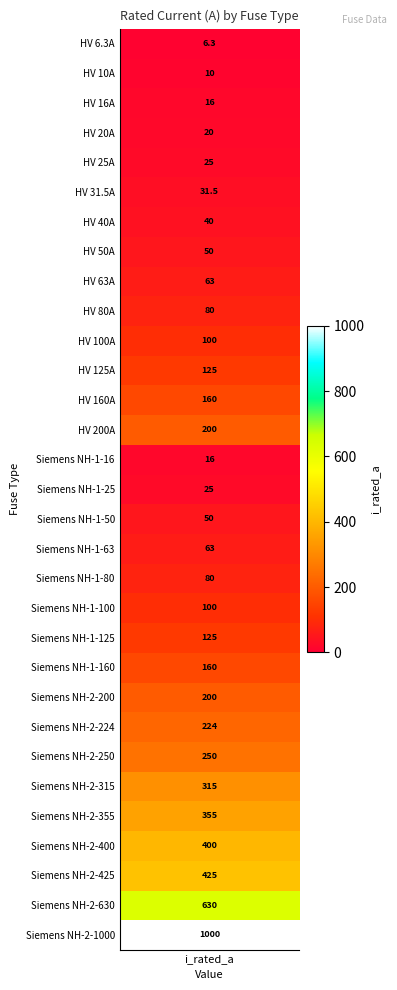

Reading right to left, list all the values displayed in this chart.

30=1000.0	29=630.0	28=425.0	27=400.0	26=355.0	25=315.0	24=250.0	23=224.0	22=200.0	21=160.0	20=125.0	19=100.0	18=80.0	17=63.0	16=50.0	15=25.0	14=16.0	13=200.0	12=160.0	11=125.0	10=100.0	9=80.0	8=63.0	7=50.0	6=40.0	5=31.5	4=25.0	3=20.0	2=16.0	1=10.0	i_rated=6.3